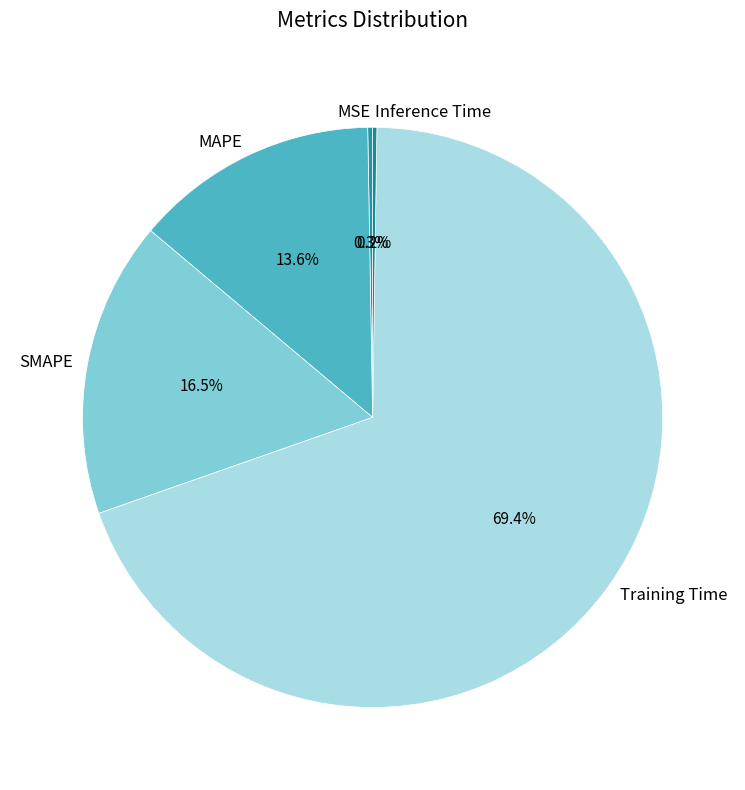

Does Training Time account for over 50% of the chart?

Yes